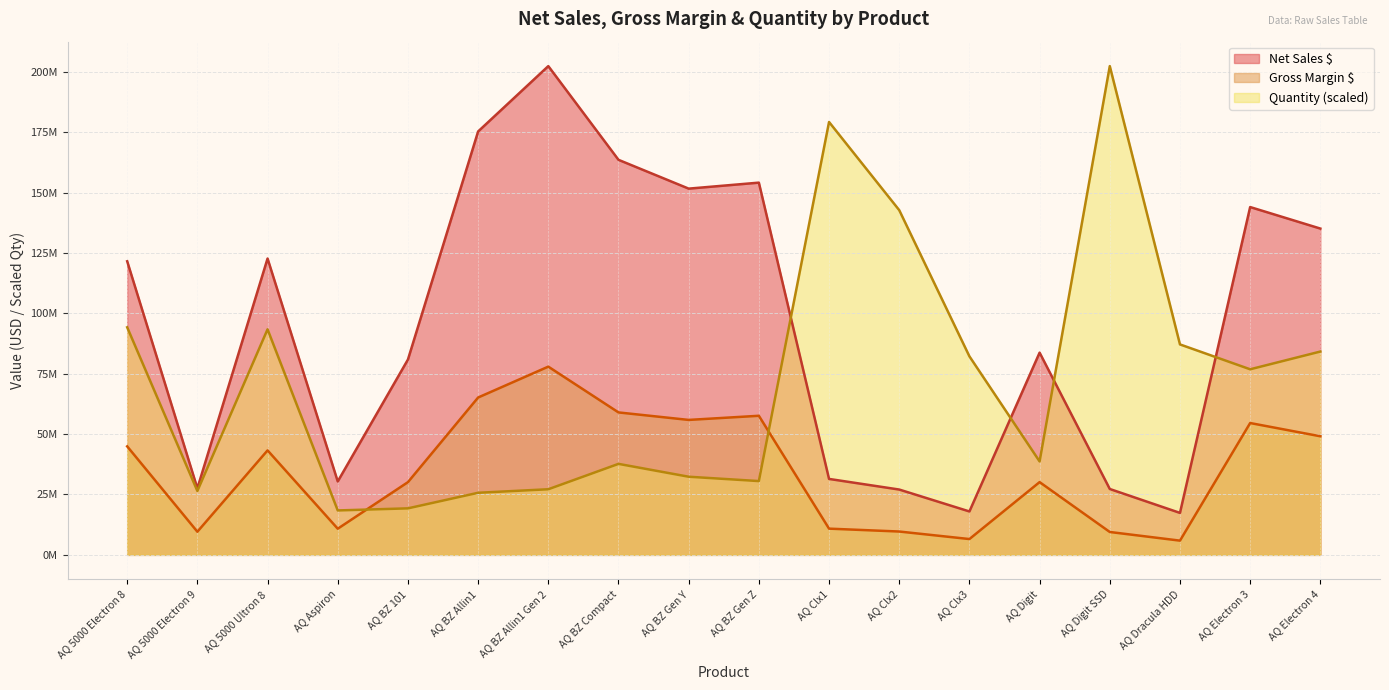

List the labels in order of Quantity value, largest first.

AQ Digit SSD, AQ Clx1, AQ Clx2, AQ 5000 Electron 8, AQ 5000 Ultron 8, AQ Dracula HDD, AQ Electron 4, AQ Clx3, AQ Electron 3, AQ Digit, AQ BZ Compact, AQ BZ Gen Y, AQ BZ Gen Z, AQ BZ Allin1 Gen 2, AQ 5000 Electron 9, AQ BZ Allin1, AQ BZ 101, AQ Aspiron